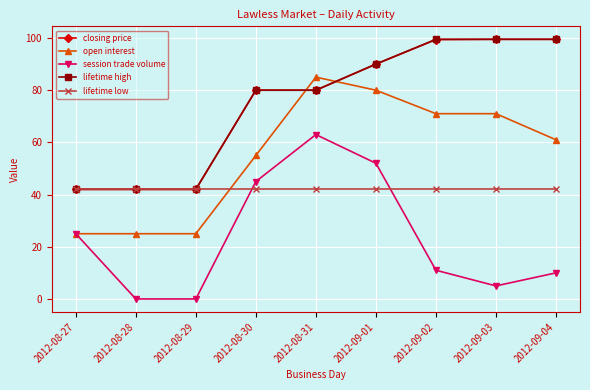

Which series changed the most between 2012-08-27 and 2012-08-31?

open interest